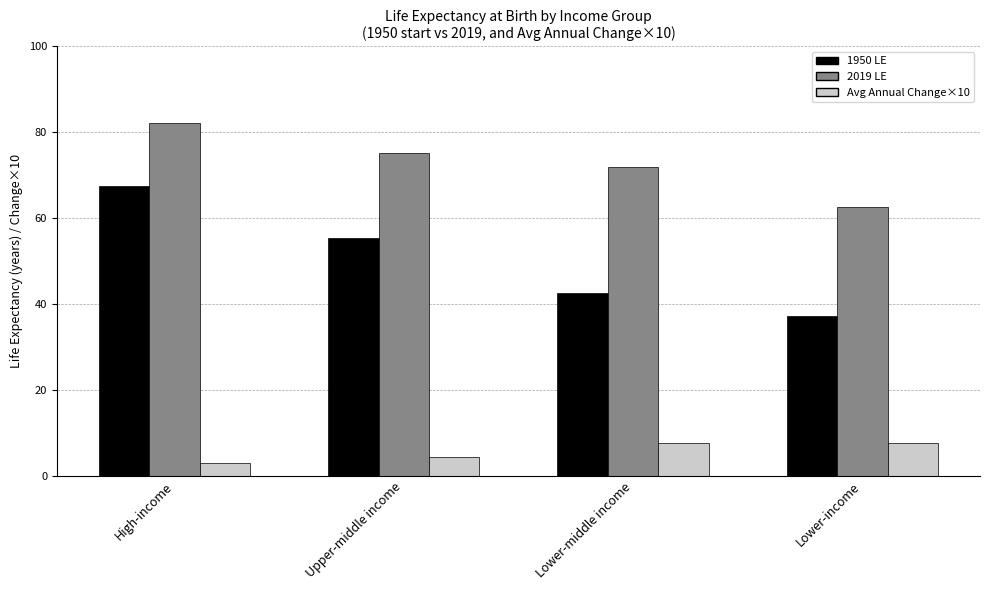

How many series are shown in this chart?

3